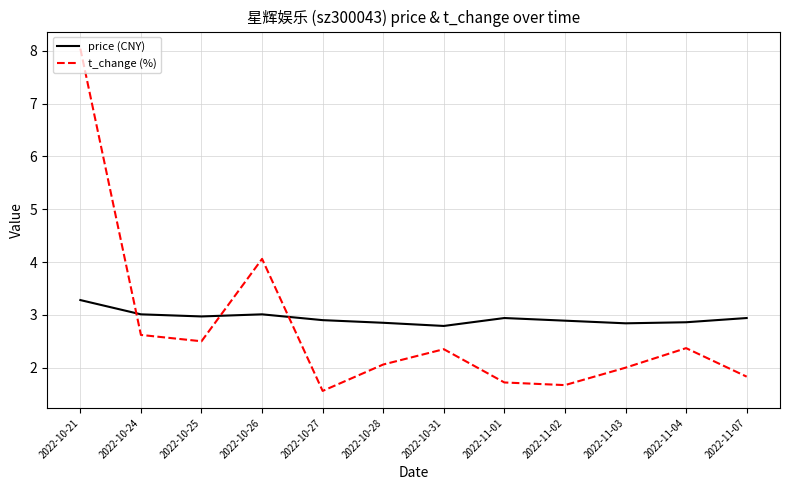

Rank the series by their maximum value, from lowest to highest.

price (CNY), t_change (%)